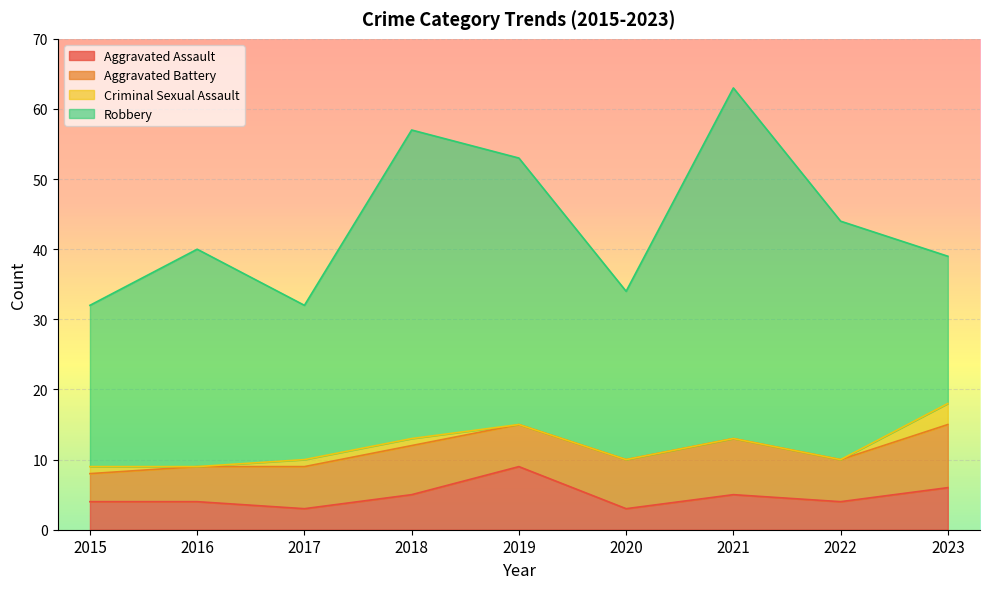

What are all the series names shown in the legend?

Aggravated Assault, Aggravated Battery, Criminal Sexual Assault, Robbery